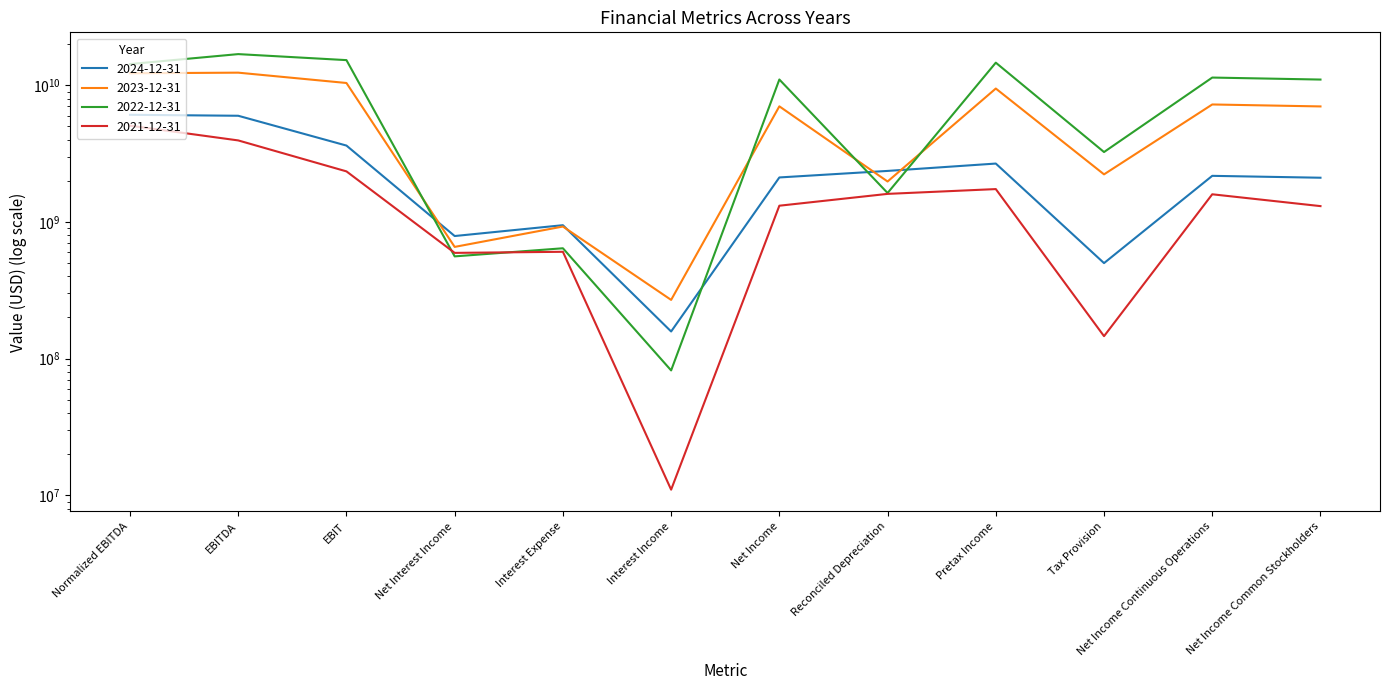

What is the label of the 4th point from the left?

Net Interest Income